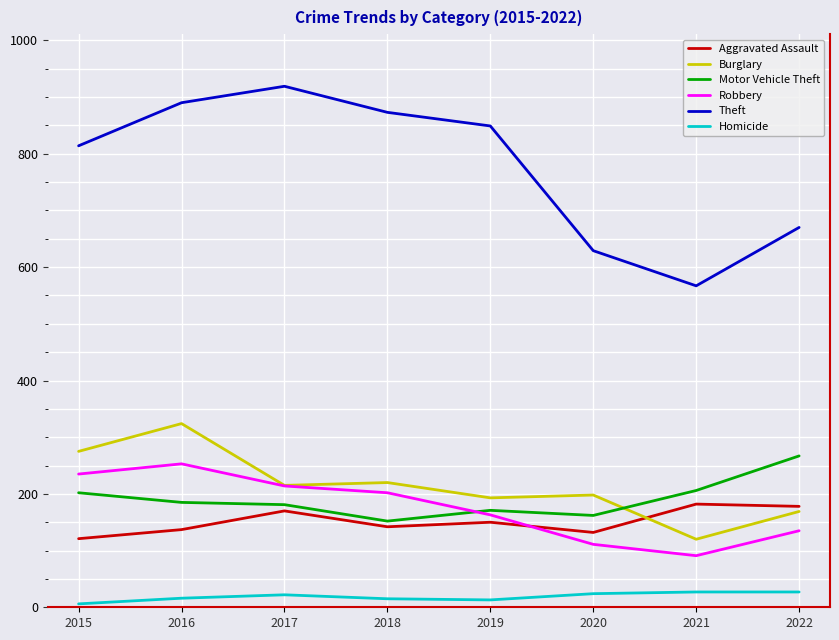

Is the value of Homicide at 2018 greater than the value of Motor Vehicle Theft at 2017?

No